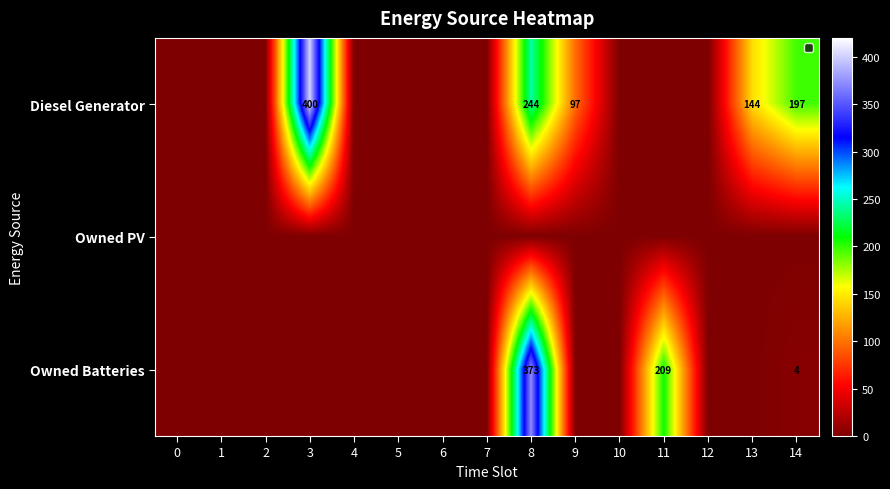

Is it true that Owned Batteries equals 209 at 11?

True